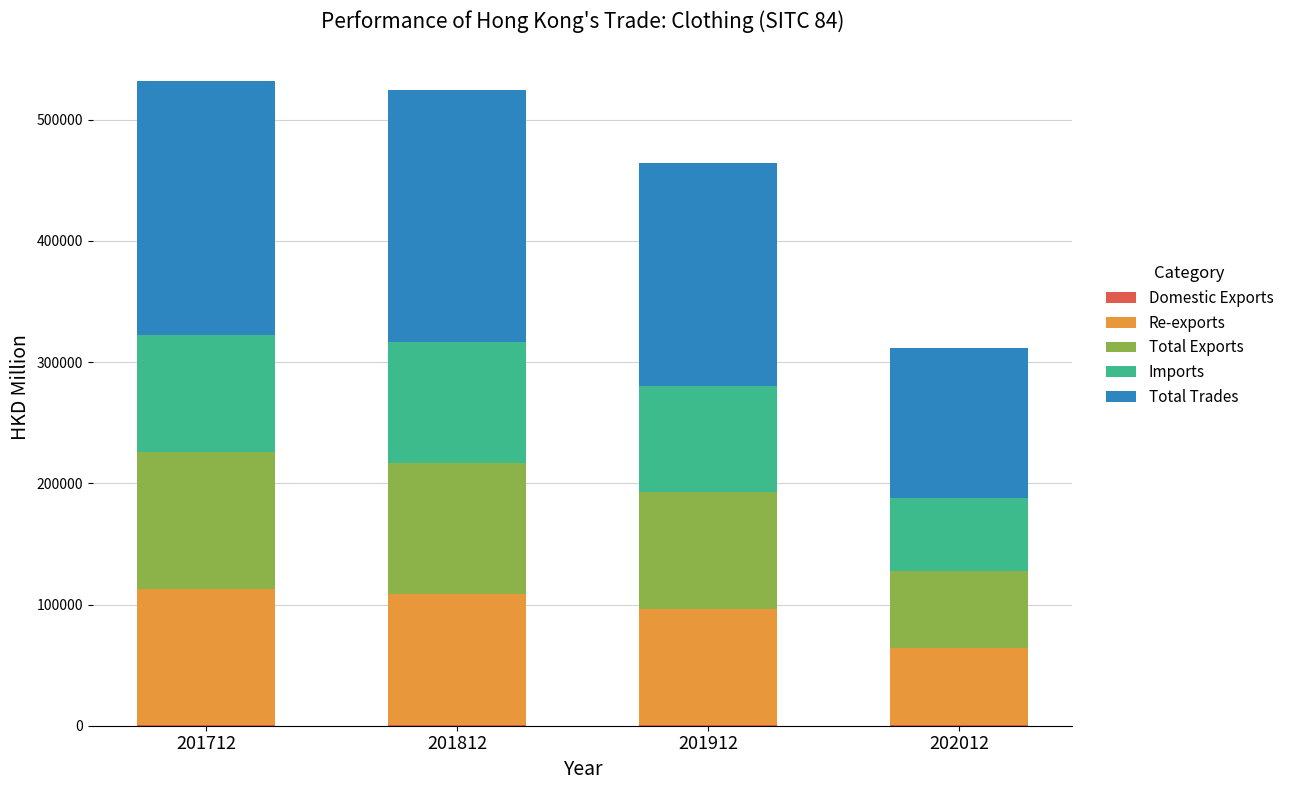

How many distinct data groups are displayed?

5